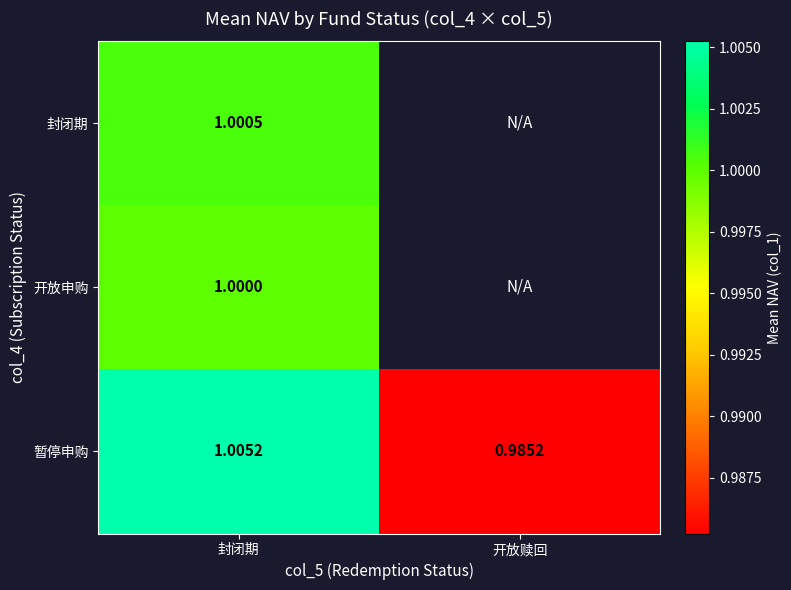

Where does the 暂停申购 series first go above 1?

封闭期